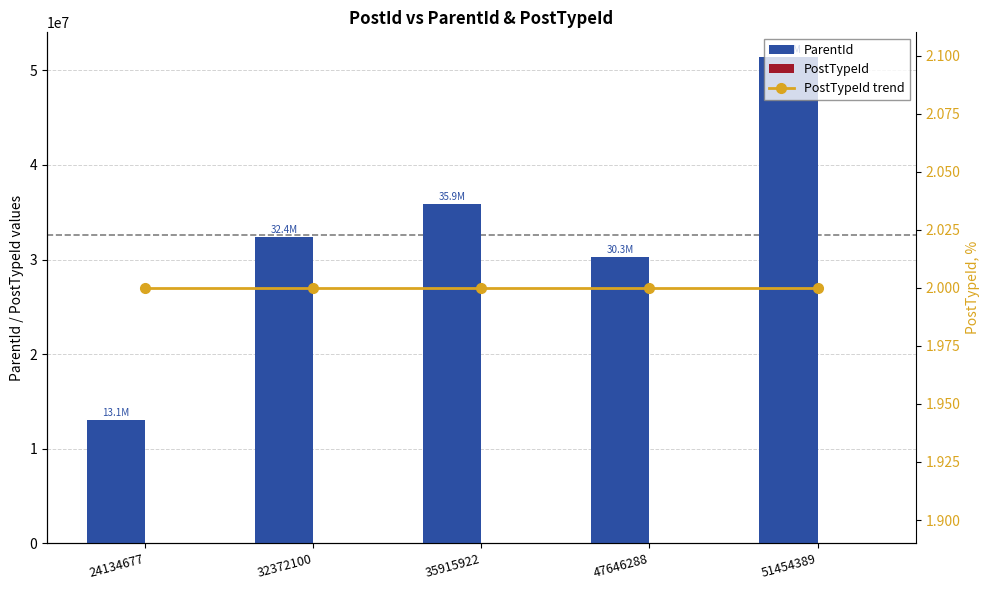

Which series changed the most between 24134677 and 51454389?

ParentId